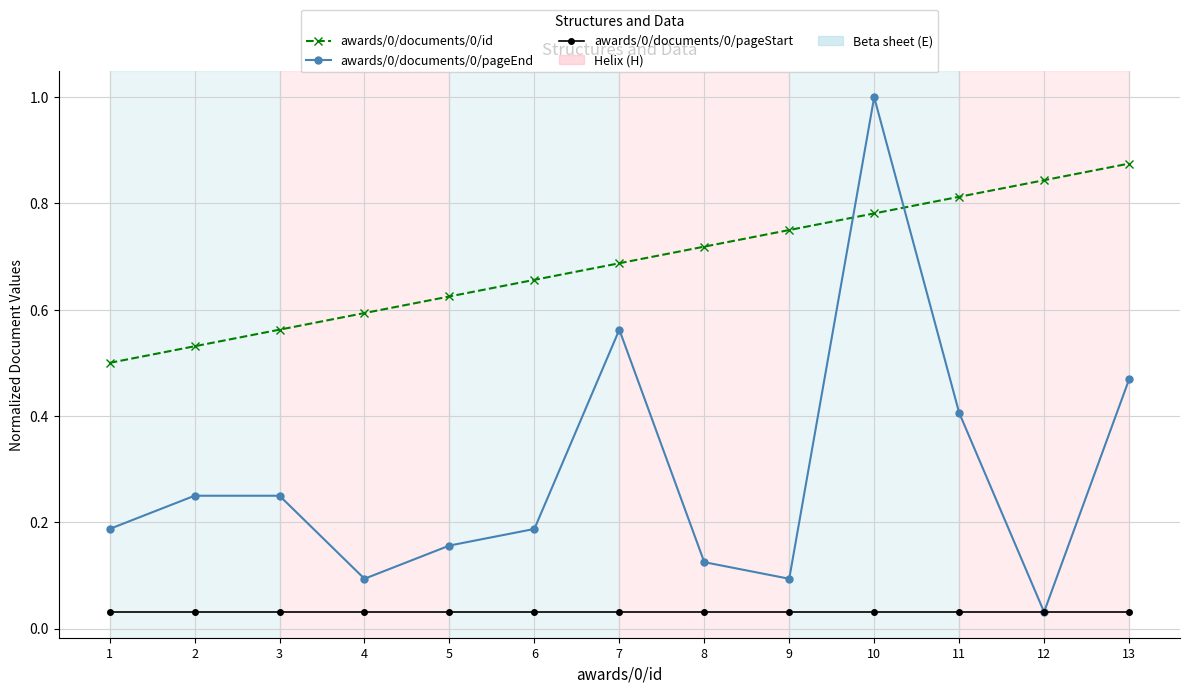

True or false: awards/0/documents/0/pageEnd and awards/0/documents/0/id cross at least once.

True